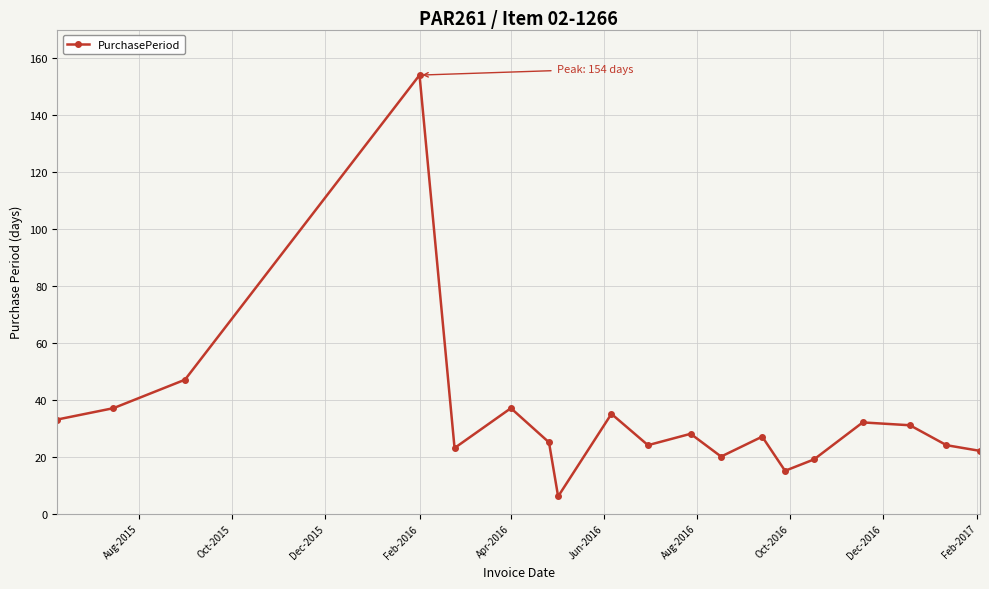

What is the value of the 2nd point from the left?

37